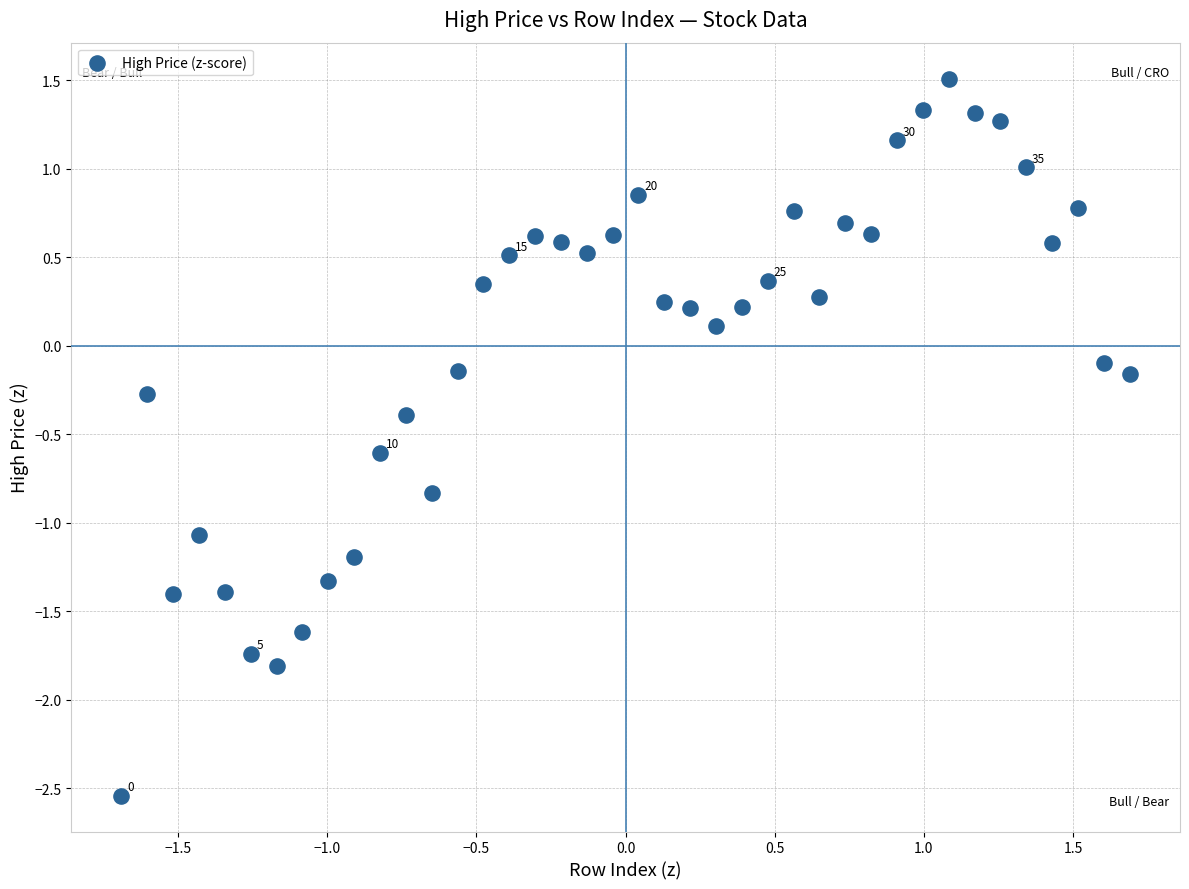

What is the range of Y values (max minus min)?

4.1